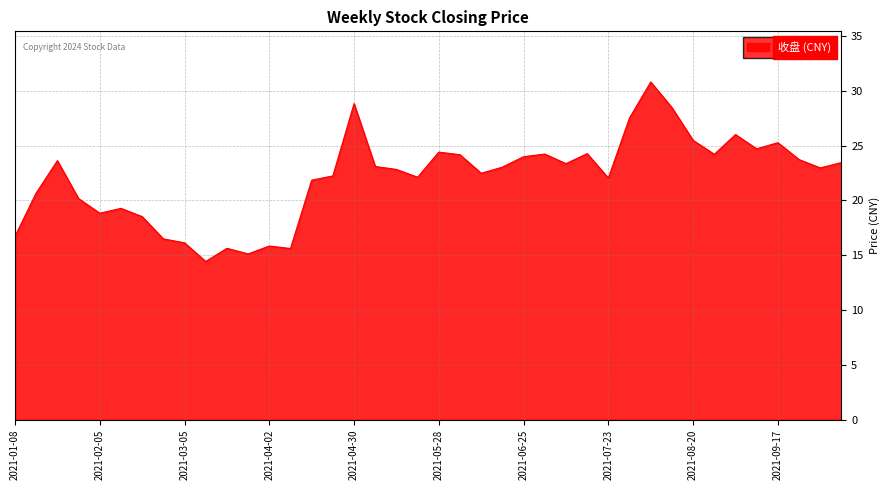

What is the minimum value shown in the chart?

14.4